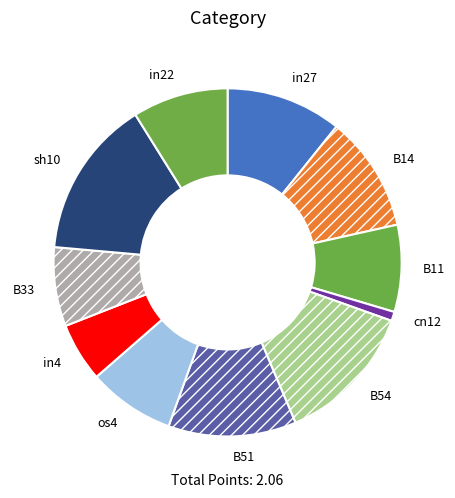

Between B33 and cn12, which is larger?

B33